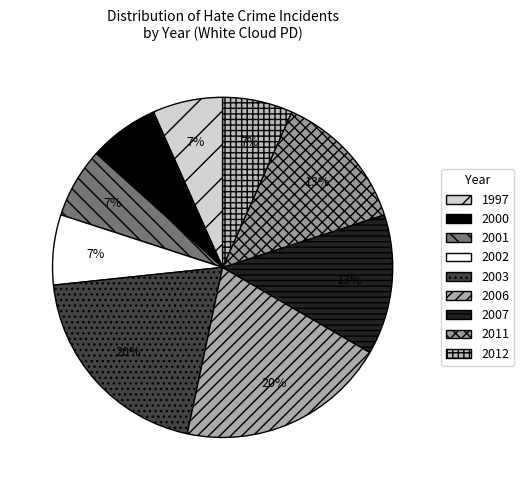

To the nearest percent, what portion does 2001 represent?

7%